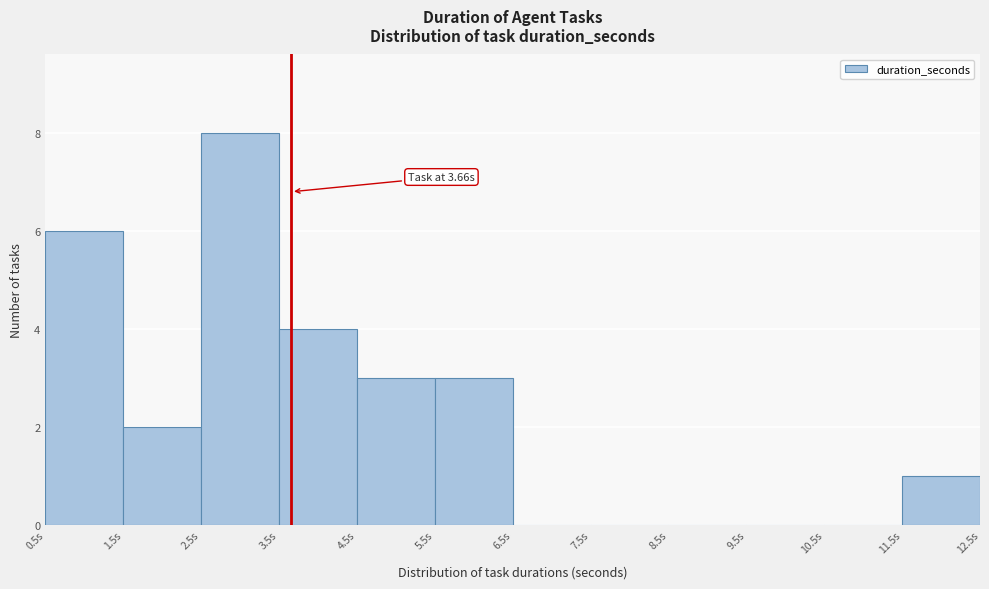

Over which range of the x-axis is the bar tallest?

2.5 to 3.5